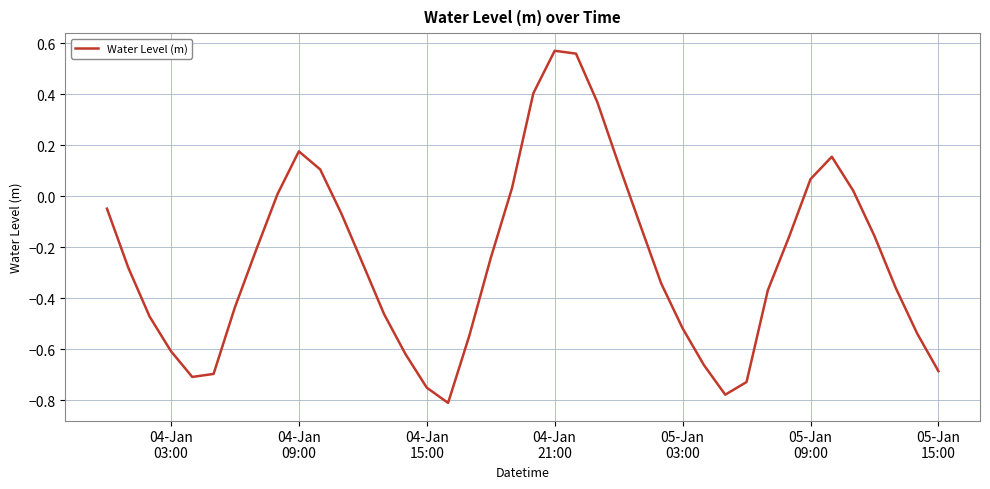

What is the difference between the maximum and minimum values?

1.4